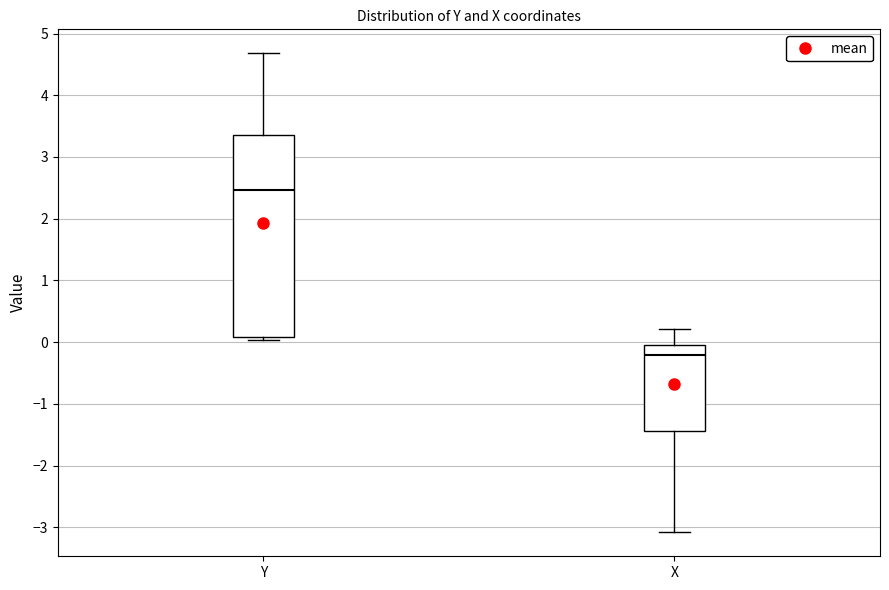

Which box has the lowest median line?

X